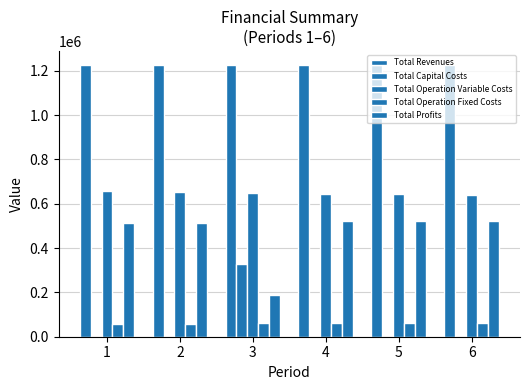

Which category has the highest value in the Total Profits series?

6